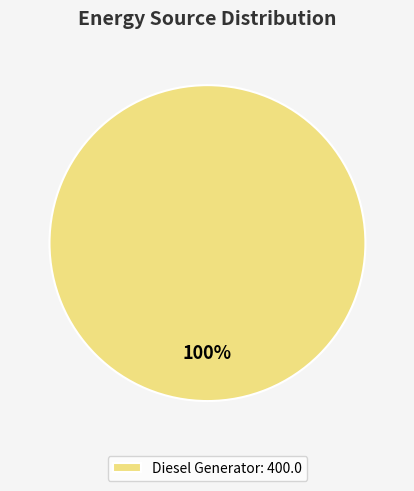

Is Diesel Generator: 400.0 the majority of the pie?

Yes